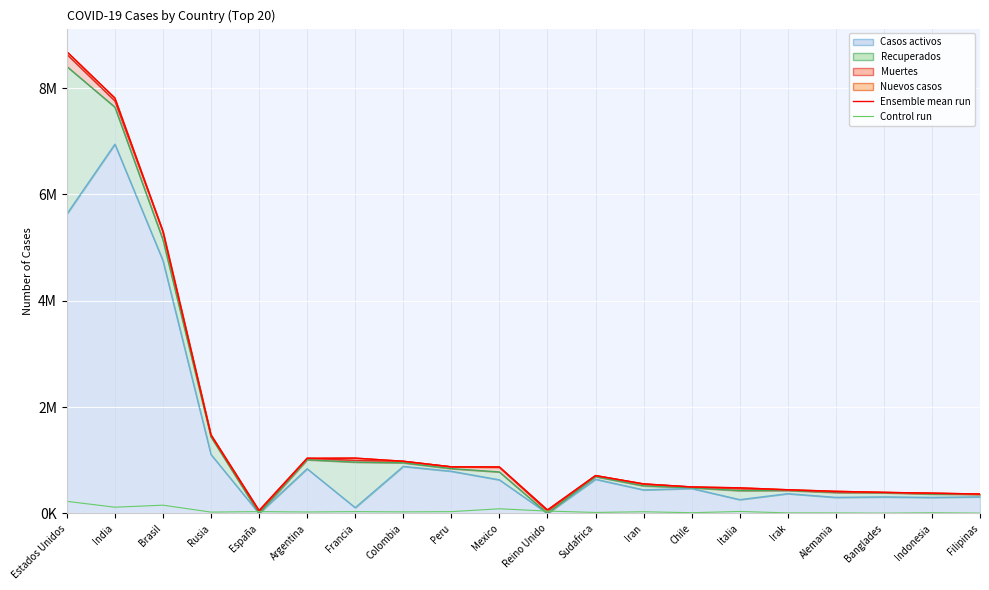

How many data points in Ensemble mean run are above 712671?

9